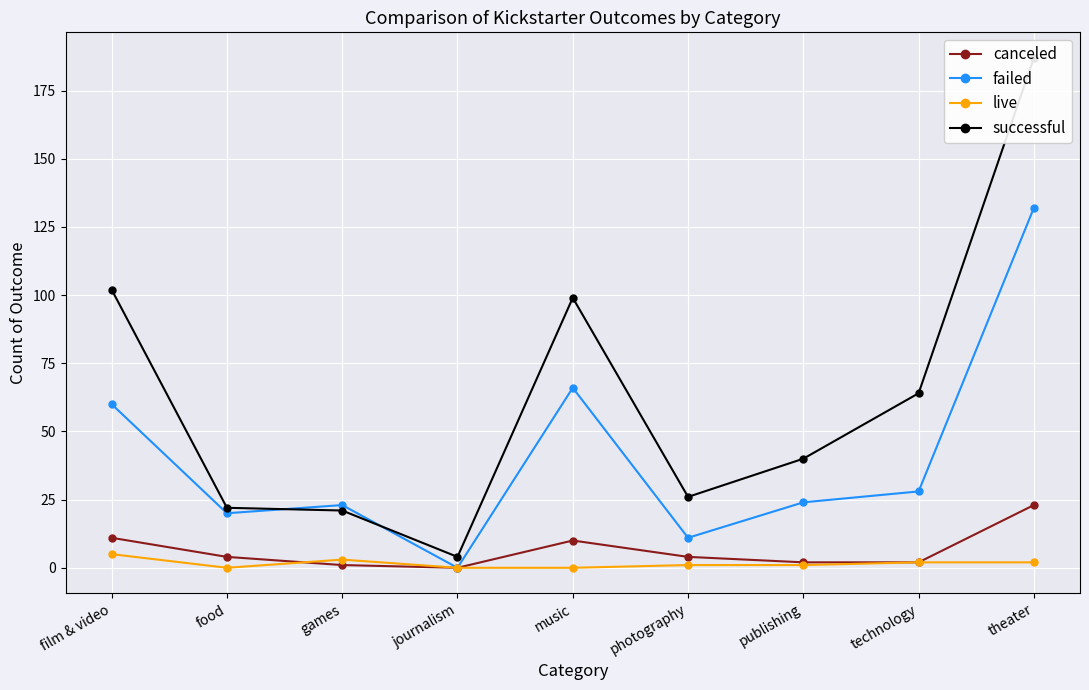

Where is the first local minimum for successful?

journalism